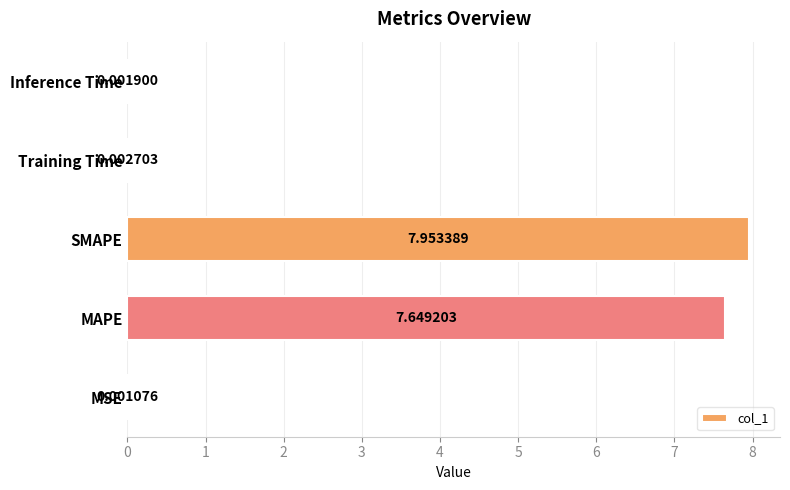

What is the change in value from MAPE to Inference Time?

-7.6